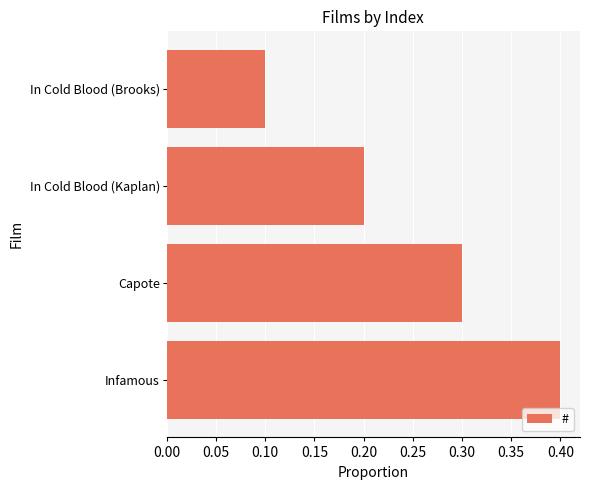

What position from the bottom is In Cold Blood (Brooks)?

4